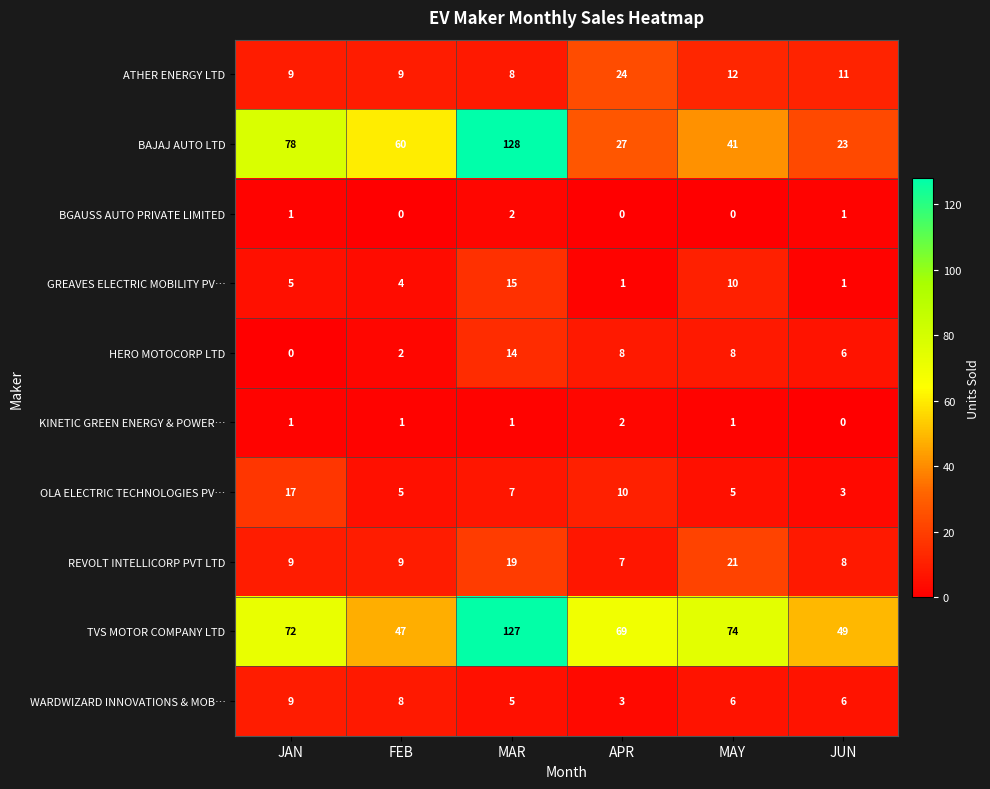

Is it true that BGAUSS AUTO PRIVATE LIMITED equals 2 at MAR?

True